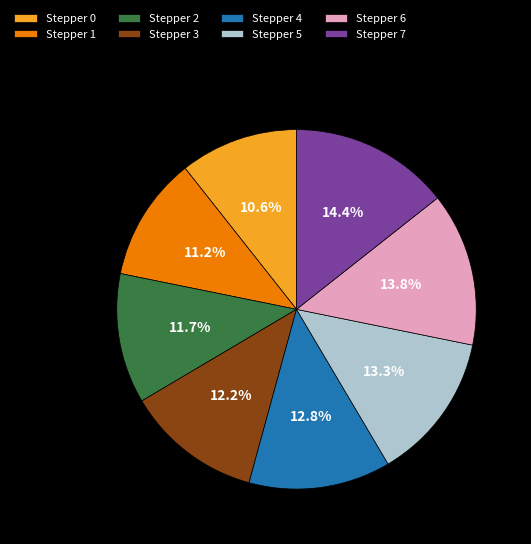

What percentage do Stepper 2 and Stepper 1 together represent?

22.9%